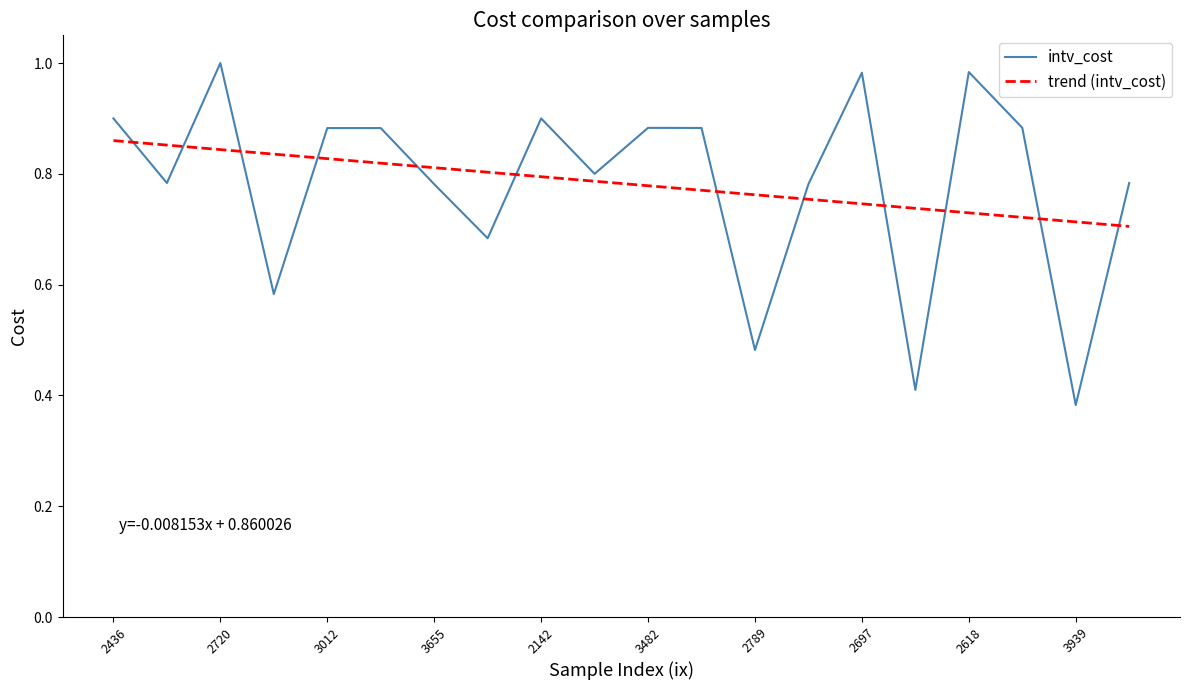

How many series are shown in this chart?

2